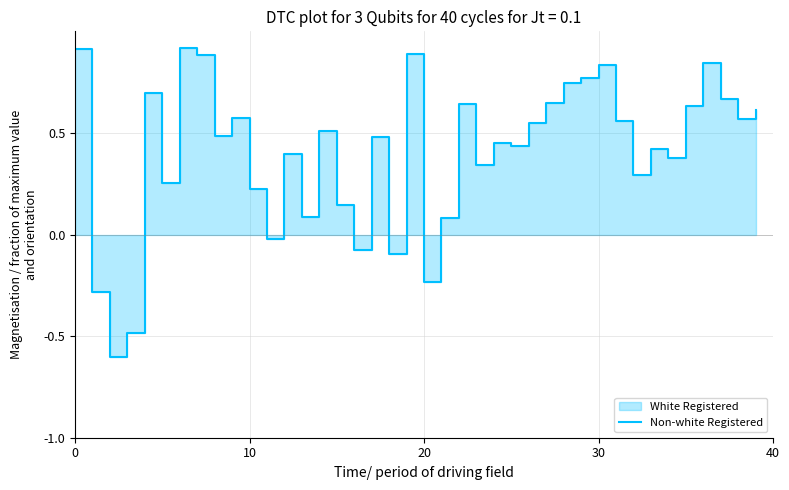

What is the value of the 29th point from the left?

0.7